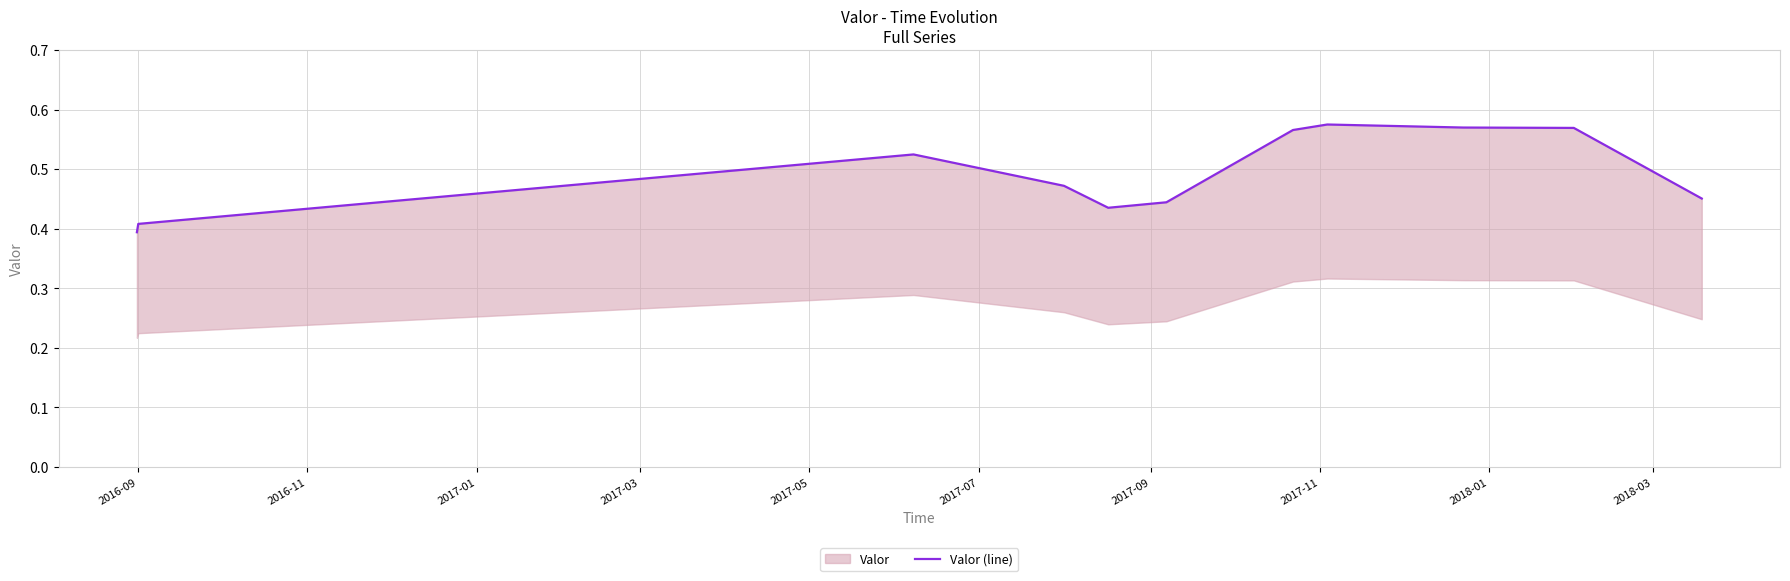

True or false: the data shows 0.2 at 2016-11.

False